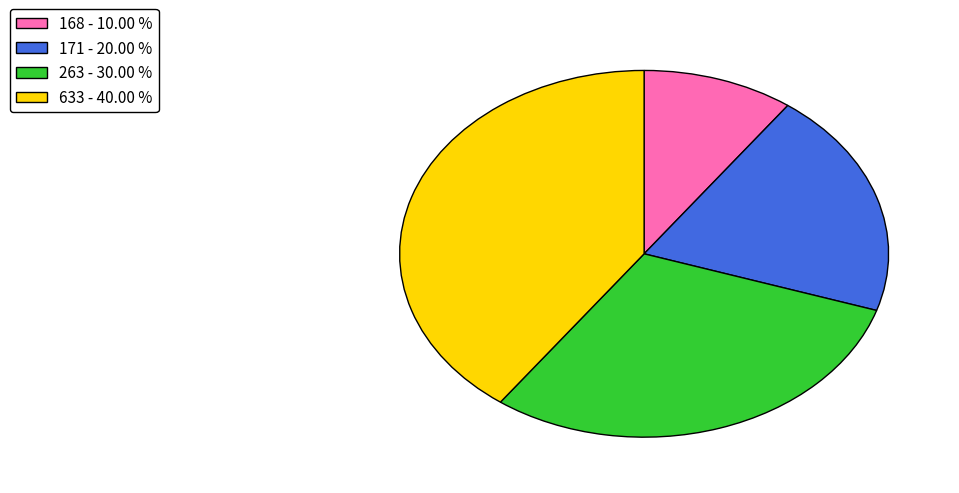

Between 168 and 263, which is larger?

263